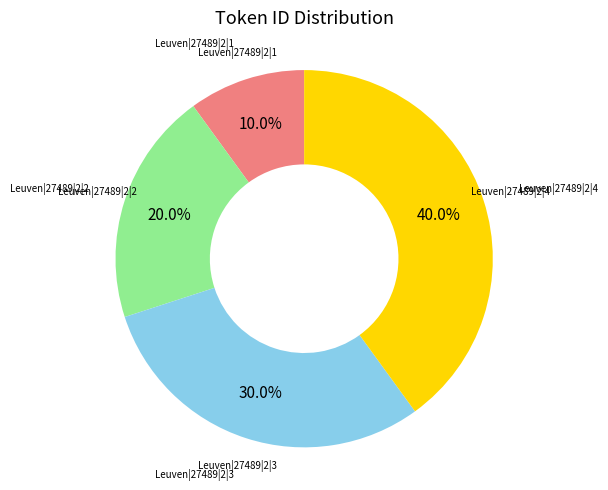

Does Leuven|27489|2|3 represent more than half of the total?

No